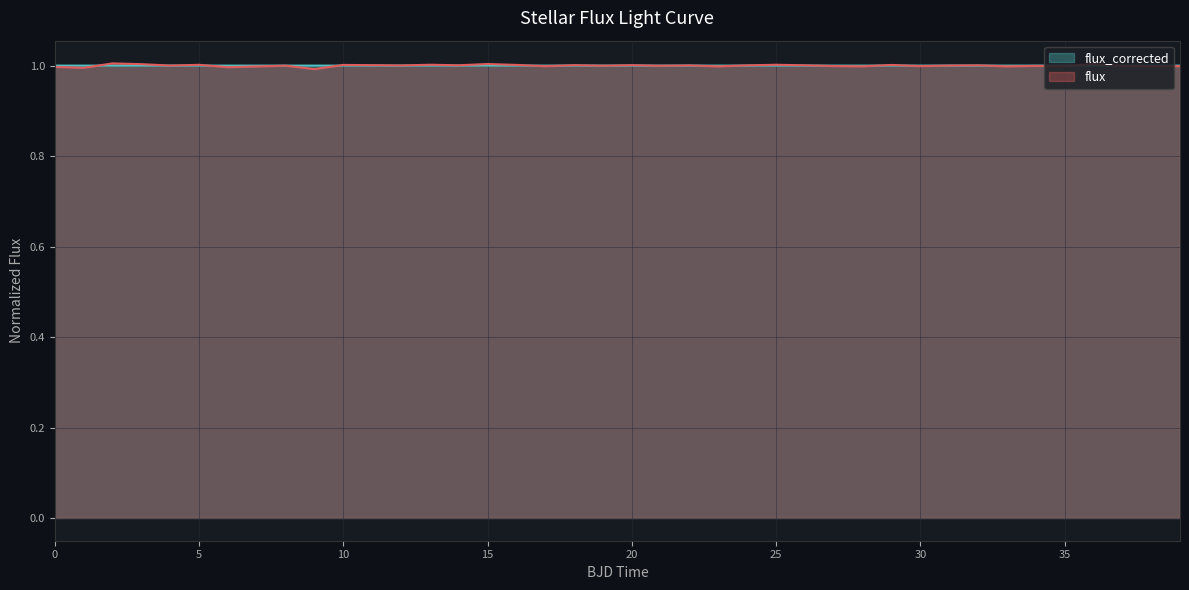

What is the minimum value shown in the chart?

1.0